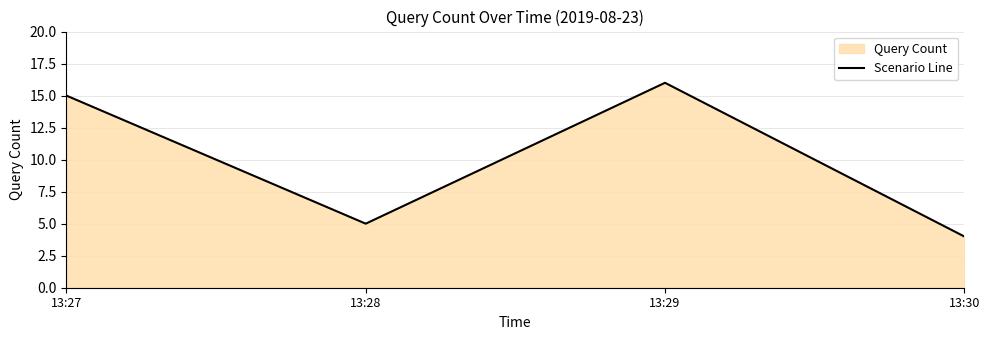

List the labels in order of value, largest first.

13:29, 13:27, 13:28, 13:30